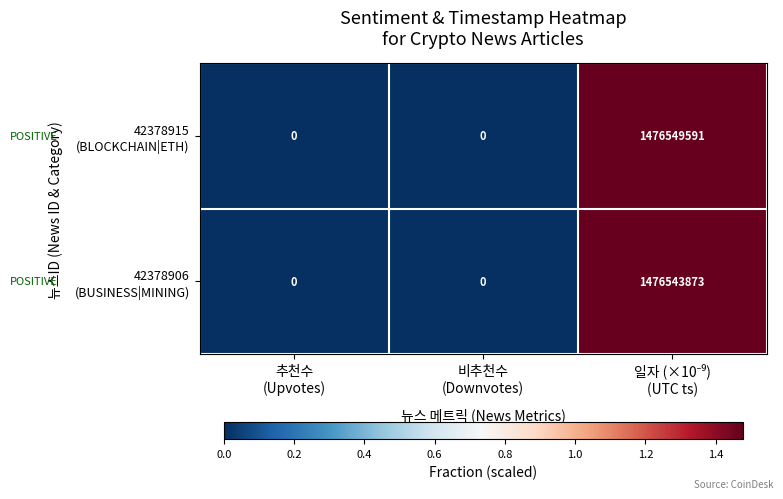

What is the greatest value displayed?

1476549591